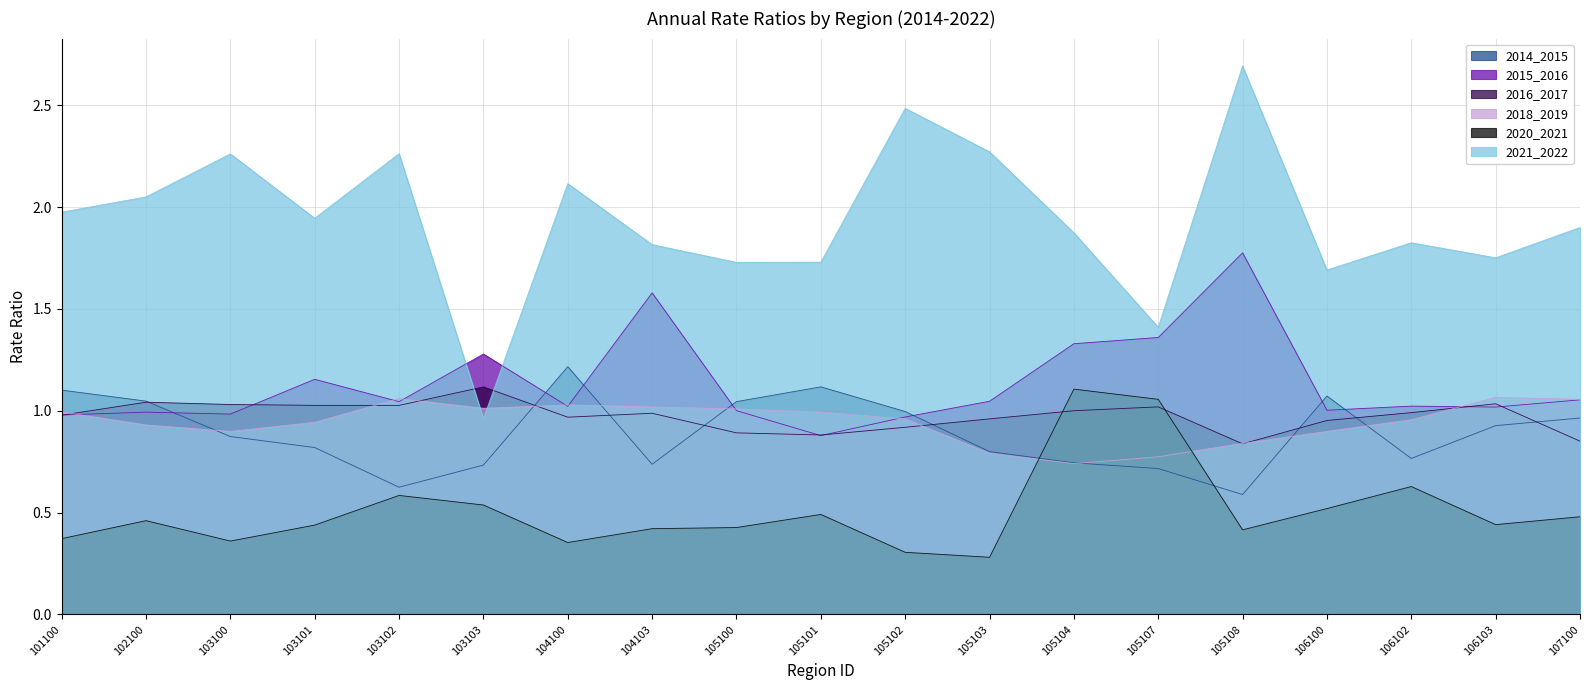

True or false: 2020_2021 and 2018_2019 cross at least once.

True